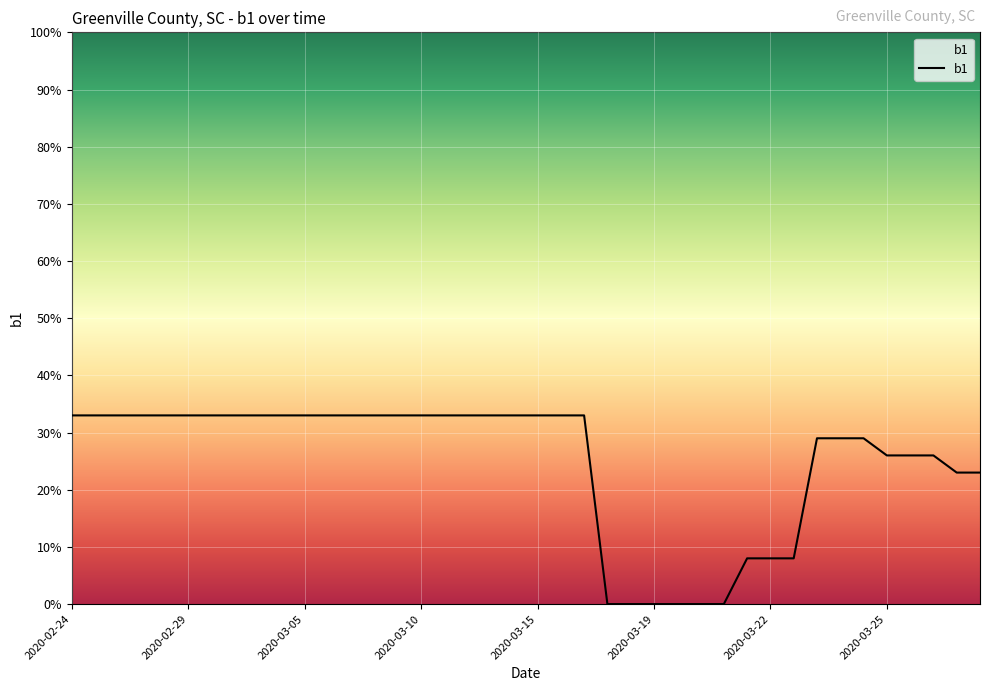

Does the chart display data point markers on the line(s)?

No